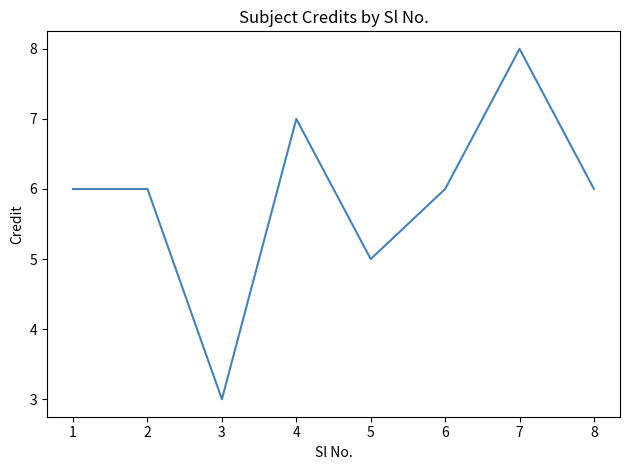

Is it true that the value at 2 is 6?

True